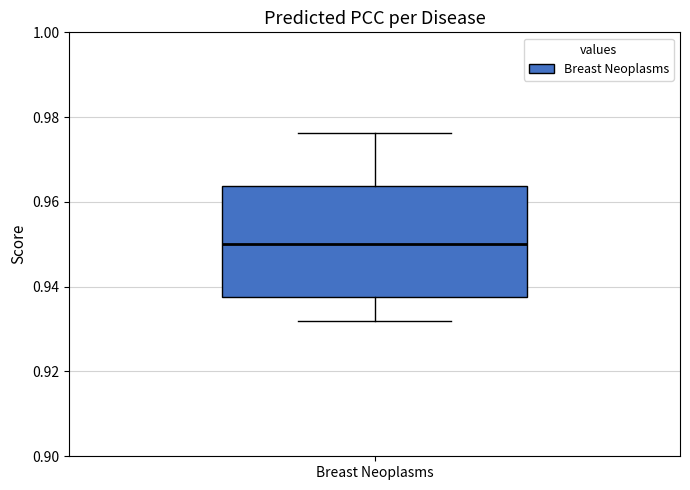

Read this box plot against the y-axis: the position of the median line, the range covered by the box, and the ends of both whiskers. The values are not printed on the chart, so give them approximately, as read against the axis.

median 0.950, box 0.938 to 0.964, whiskers 0.932 to 0.976